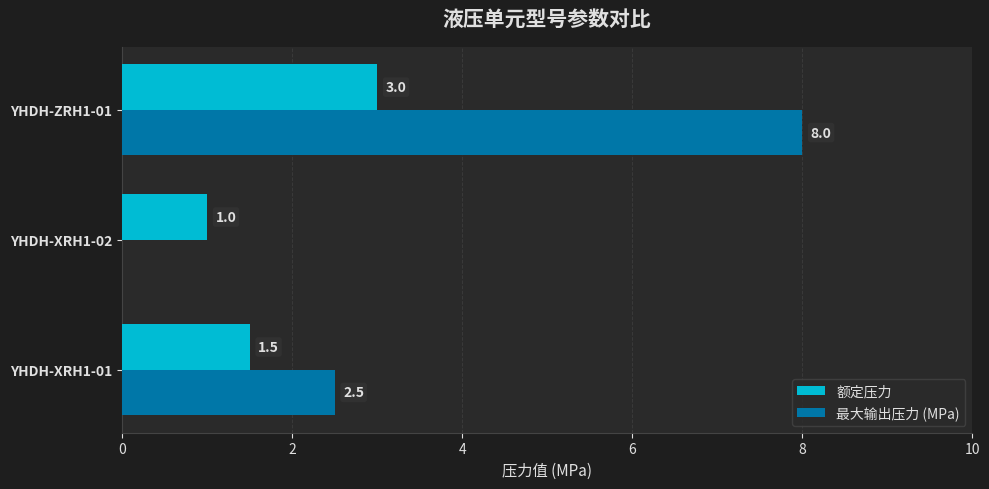

What is the sum of the 最大输出压力 (MPa) values at YHDH-ZRH1-01 and YHDH-XRH1-01?

10.5